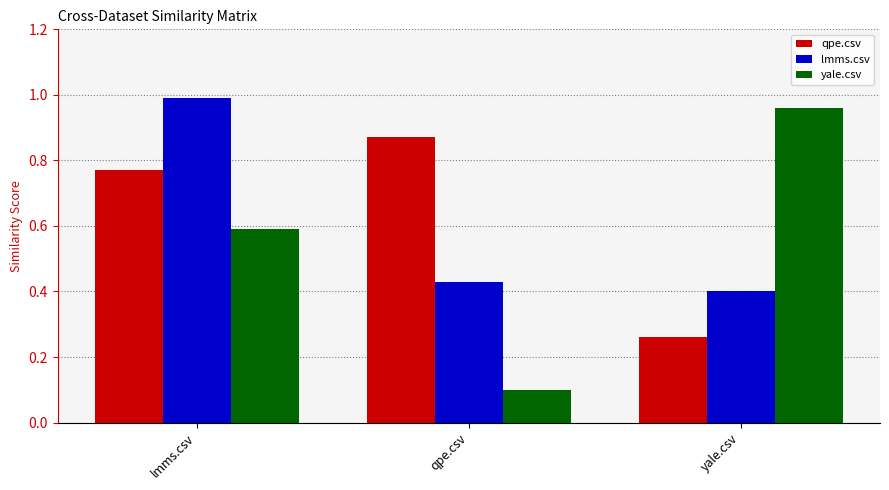

The yale.csv series shows 1.0 at yale.csv. True or false?

True